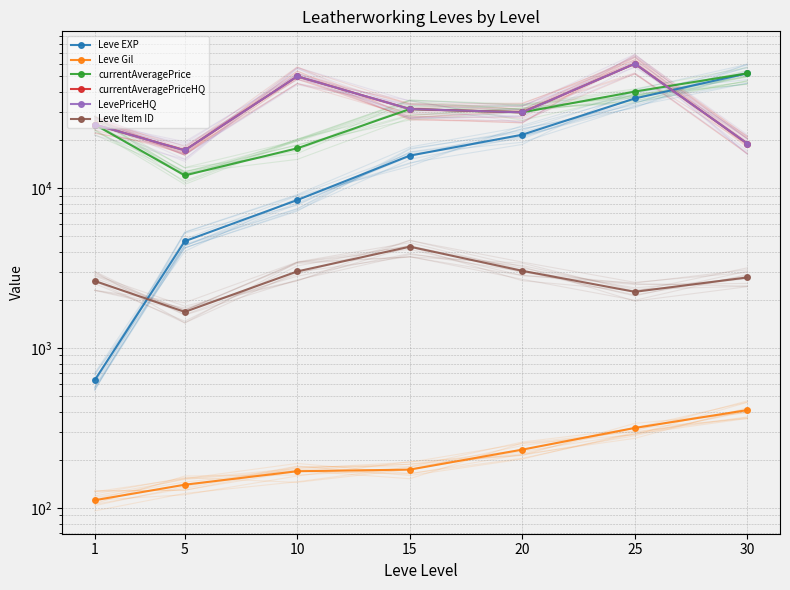

Which category has the highest value in the currentAveragePriceHQ series?

25